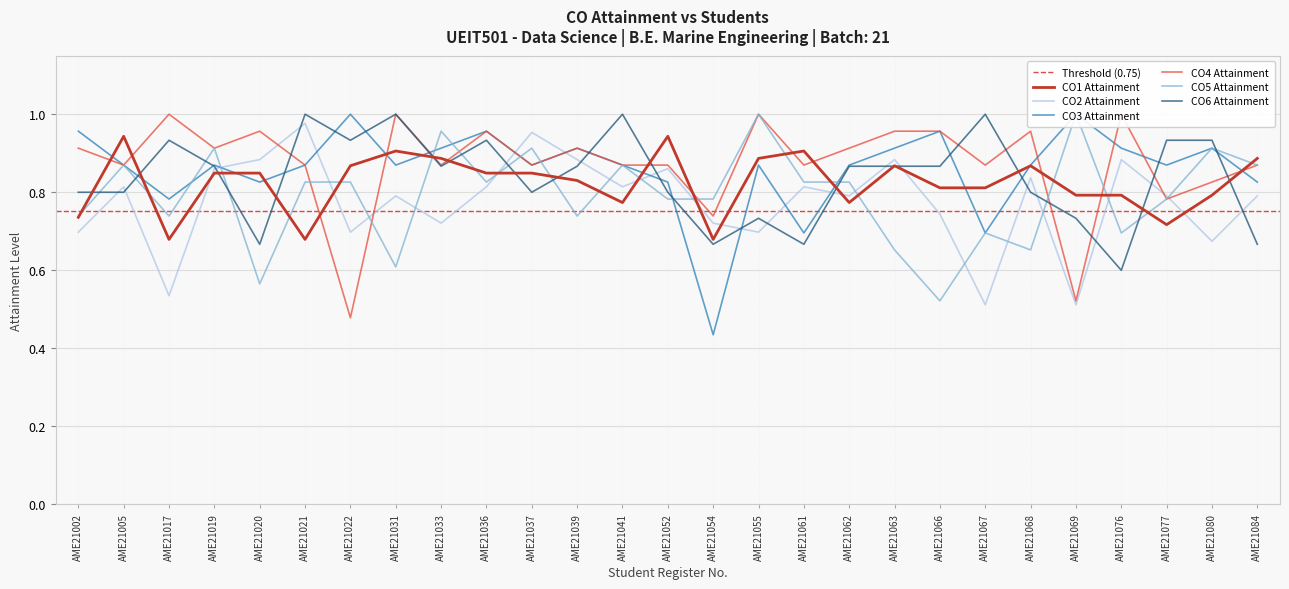

At which category is the sum across all series the highest?

AME21036